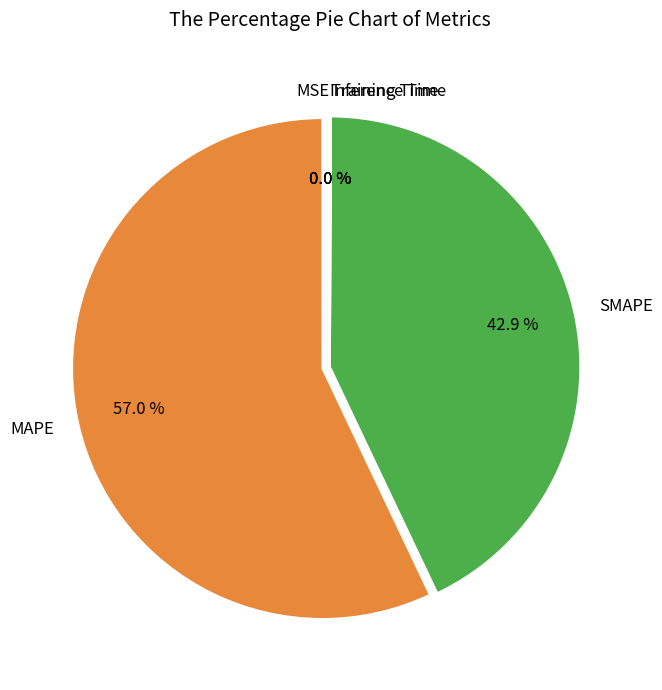

What is the ratio of the value at MAPE to the value at SMAPE?

1.3